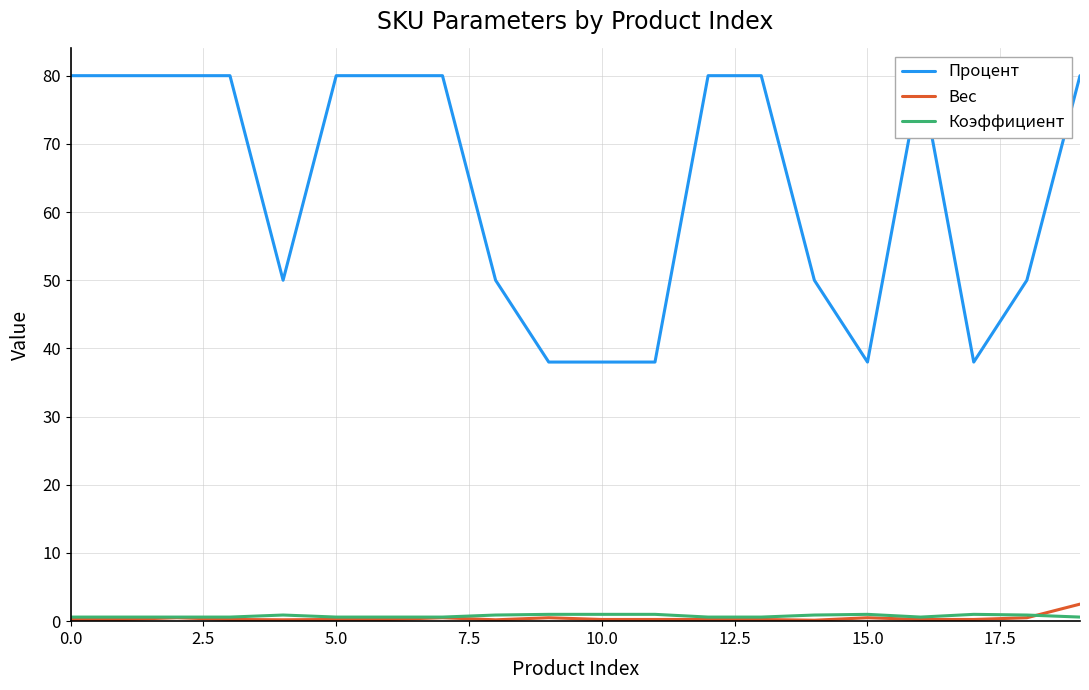

Count the number of data series in this chart.

3